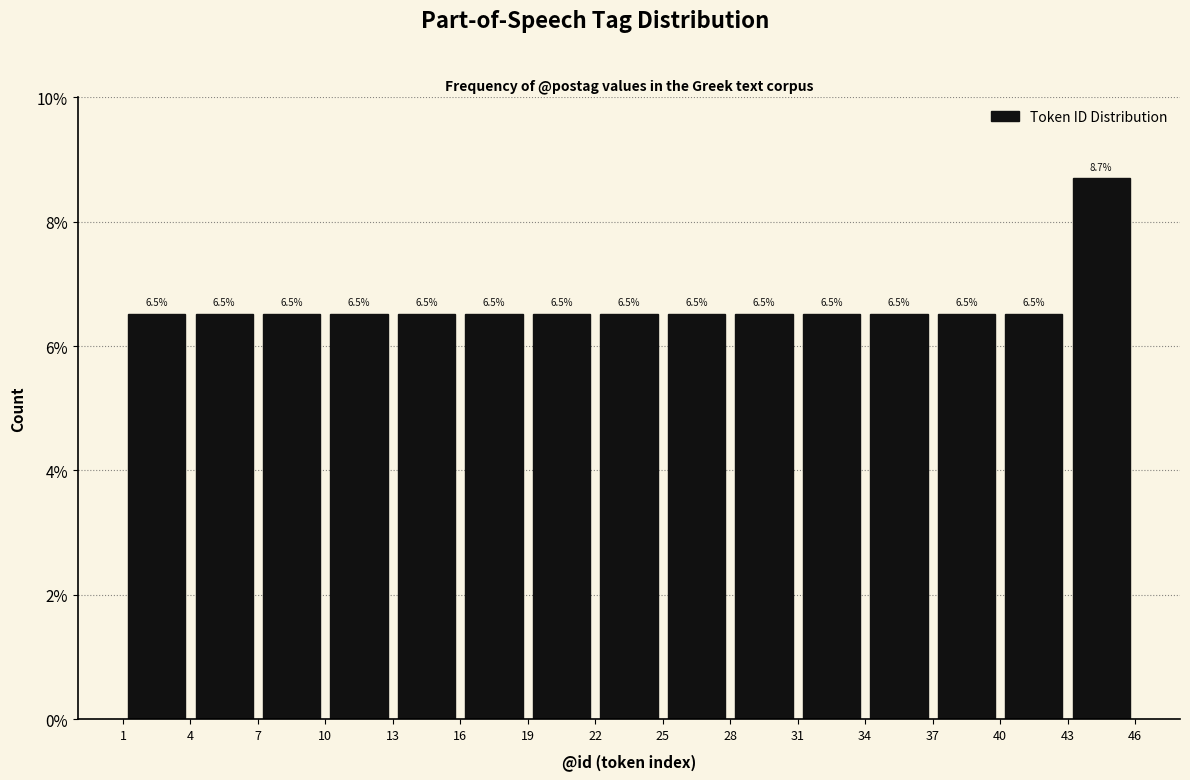

Reading left to right, list every bar in this chart as the range it spans on the x-axis followed by its height.

1 to 4: 6.5
4 to 7: 6.5
7 to 10: 6.5
10 to 13: 6.5
13 to 16: 6.5
16 to 19: 6.5
19 to 22: 6.5
22 to 25: 6.5
25 to 28: 6.5
28 to 31: 6.5
31 to 34: 6.5
34 to 37: 6.5
37 to 40: 6.5
40 to 43: 6.5
43 to 46: 8.7